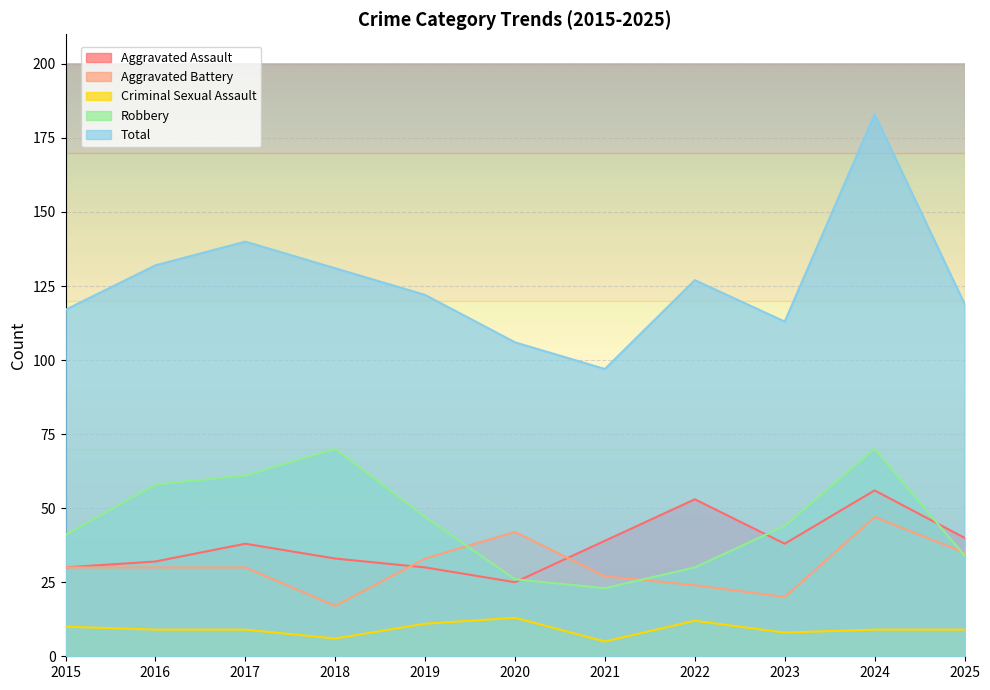

What is the value of the Aggravated Battery point at the 6th from the left?

42